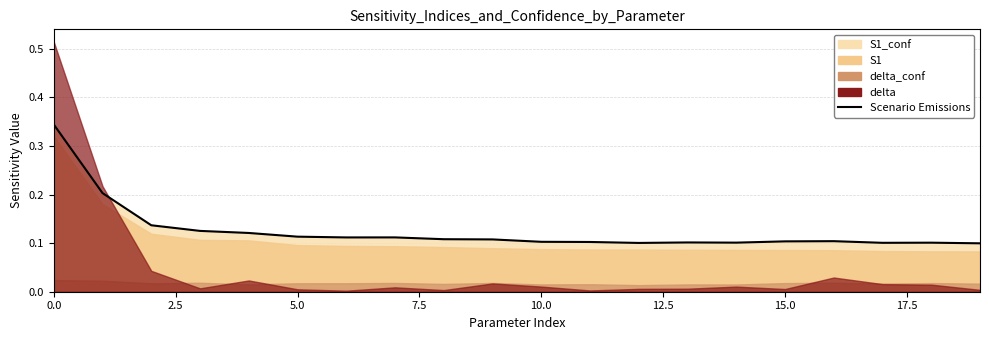

Where is the data nearest to the value 0?

19